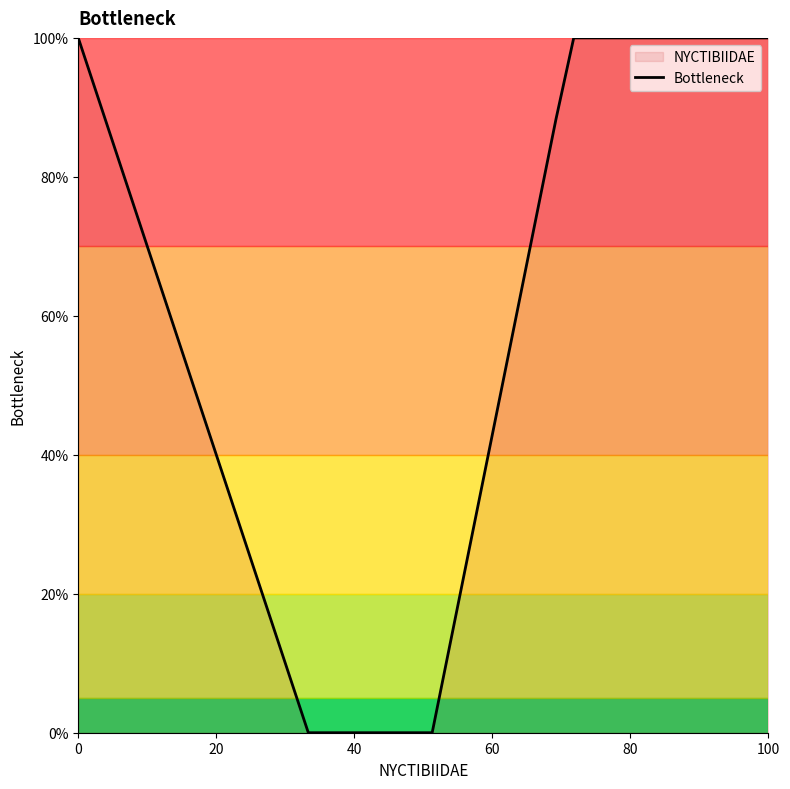

Does the chart have visible grid lines?

No